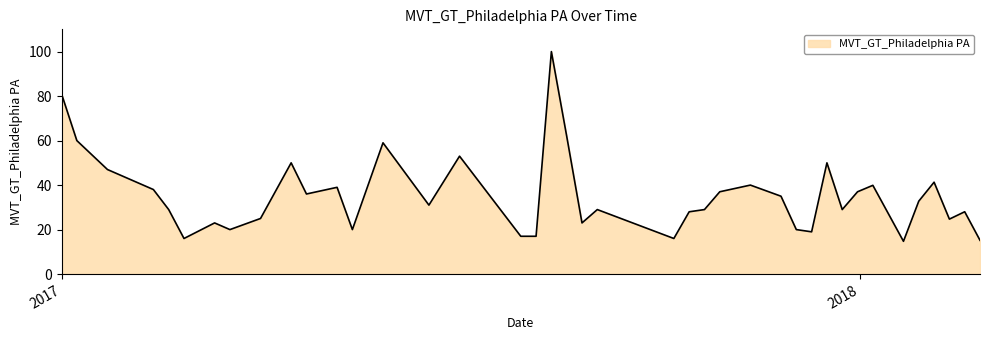

What is the maximum value shown in the chart?

100.0